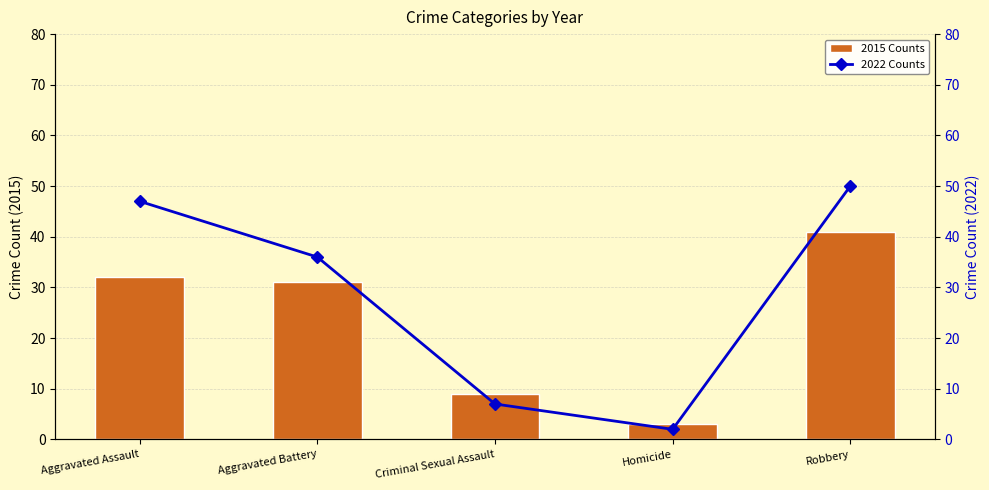

List the labels in order of 2022 Counts value, largest first.

Robbery, Aggravated Assault, Aggravated Battery, Criminal Sexual Assault, Homicide